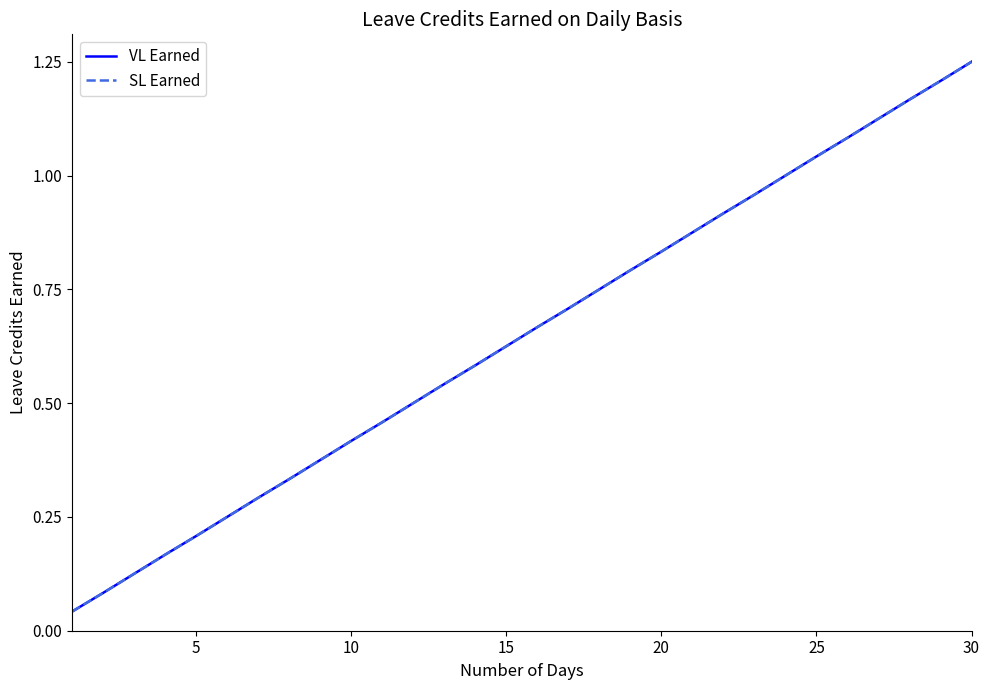

What is the label of the 6th point from the left?

25